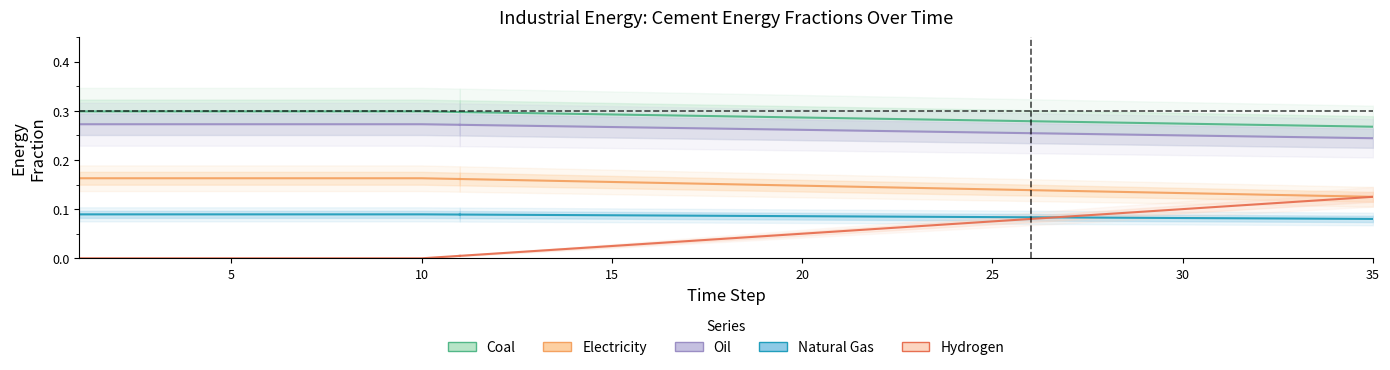

True or false: Electricity has a value of 0.3 at 10.

False